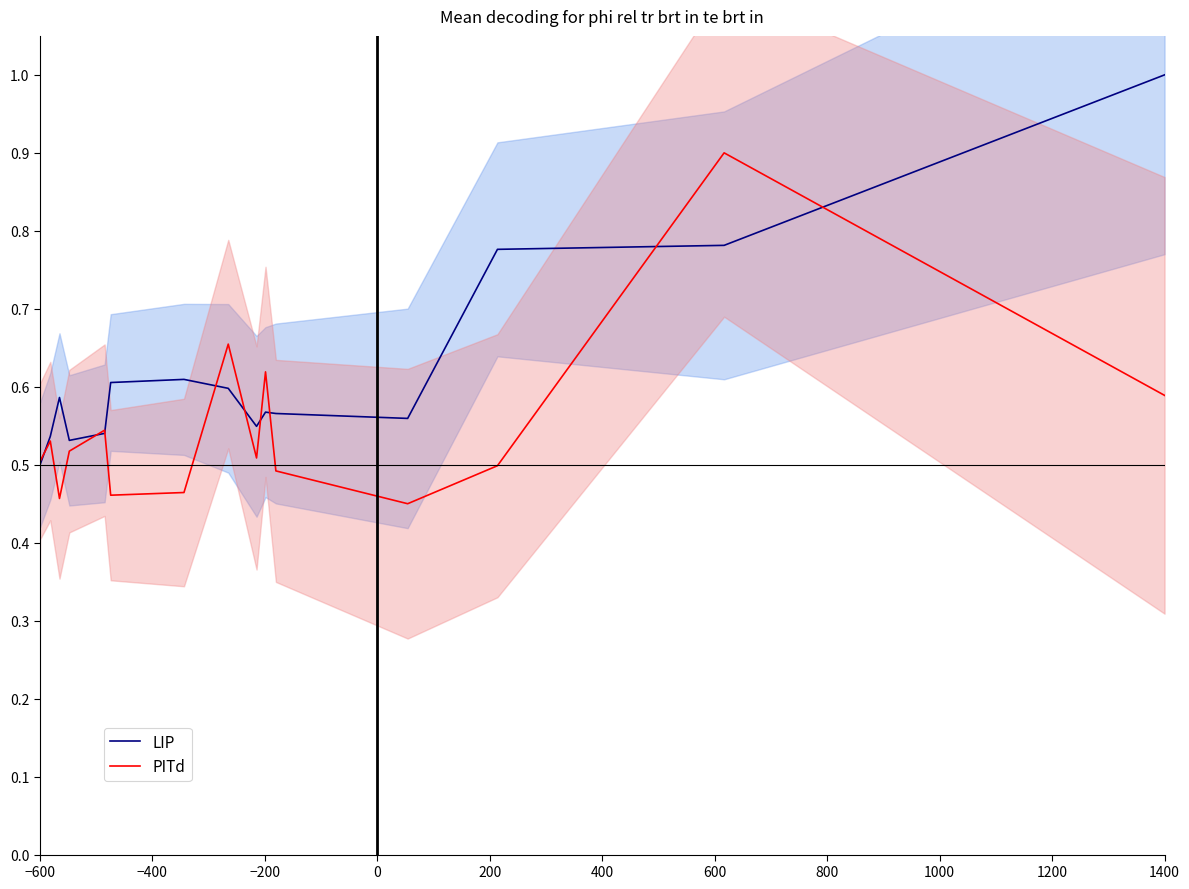

True or false: PITd has more than 0 interior local peaks.

True